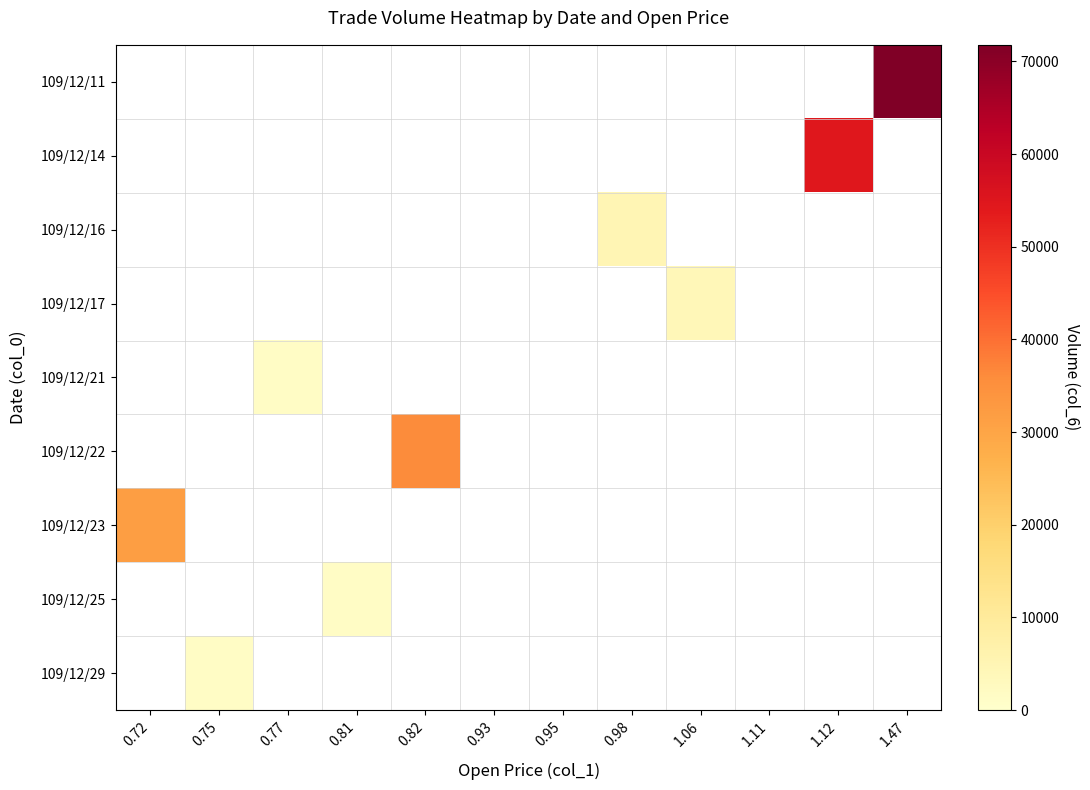

How many data points does each series have?

12